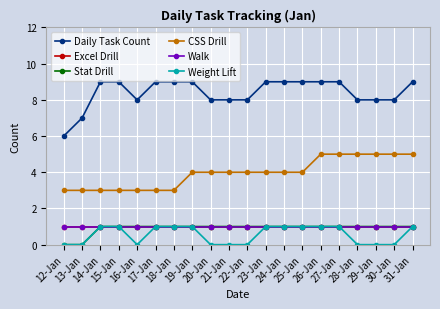

How many lines are shown in the chart?

6